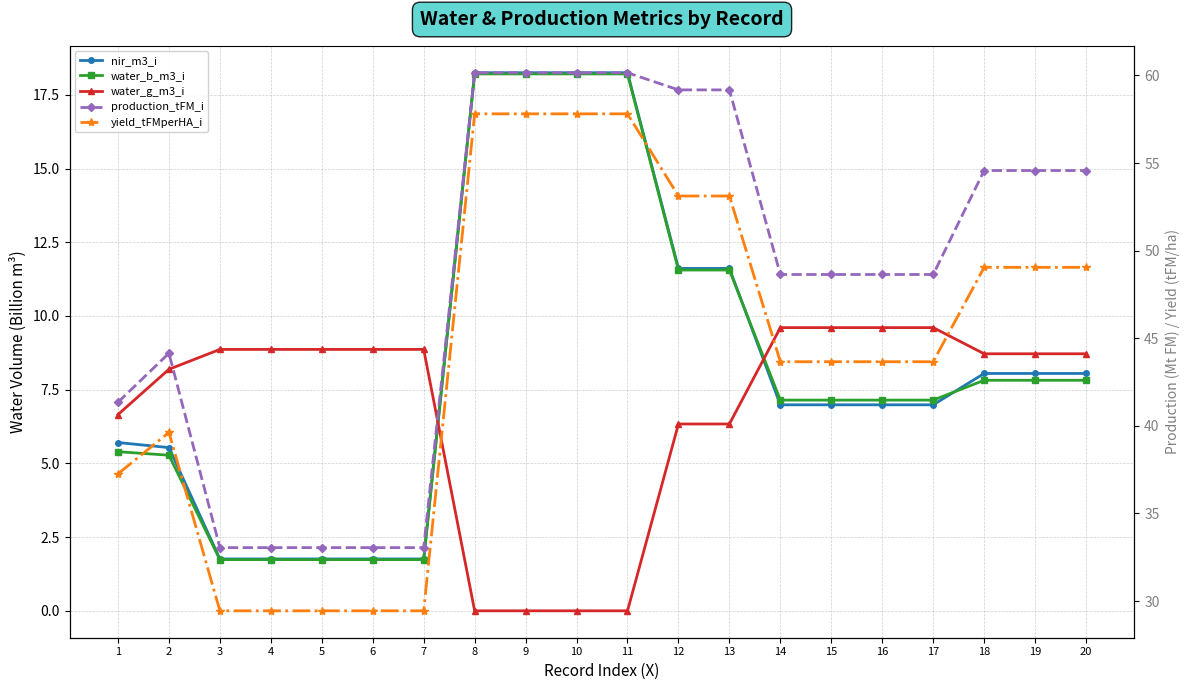

How many lines are shown in the chart?

5